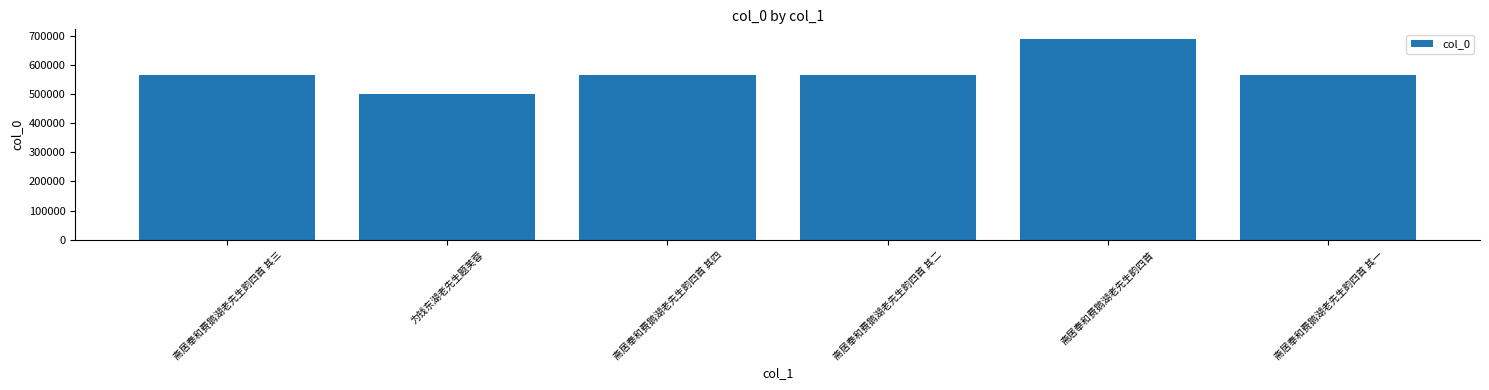

Read the value at 斋居奉和费鹅湖老先生韵四首.

687405